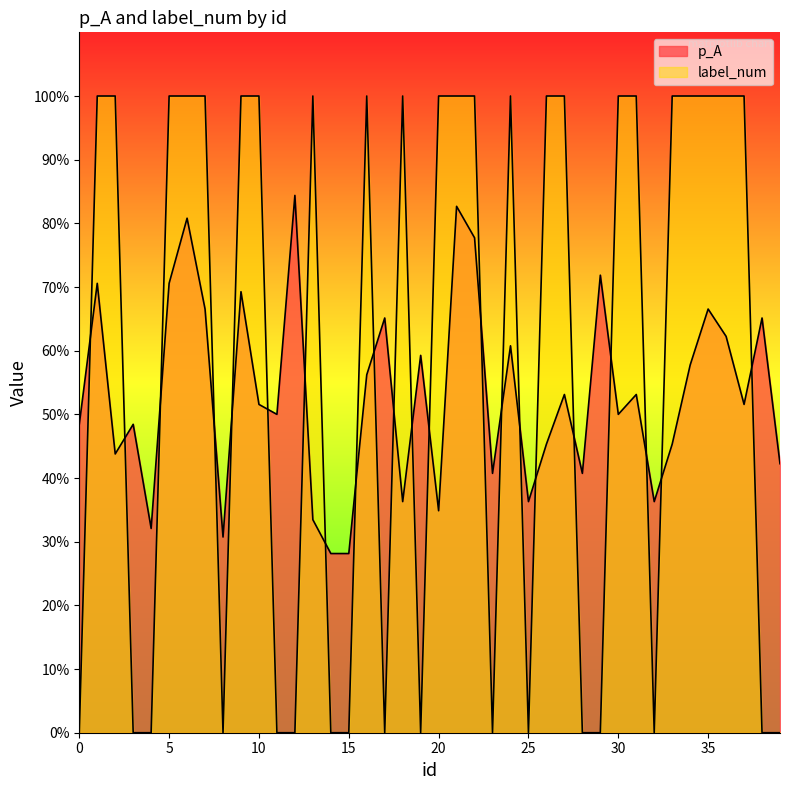

List the labels in order of p_A value, largest first.

12, 21, 6, 22, 29, 1, 5, 9, 7, 35, 17, 38, 36, 24, 19, 34, 16, 27, 31, 10, 37, 11, 30, 0, 3, 26, 33, 2, 39, 23, 28, 18, 25, 32, 20, 13, 4, 8, 14, 15